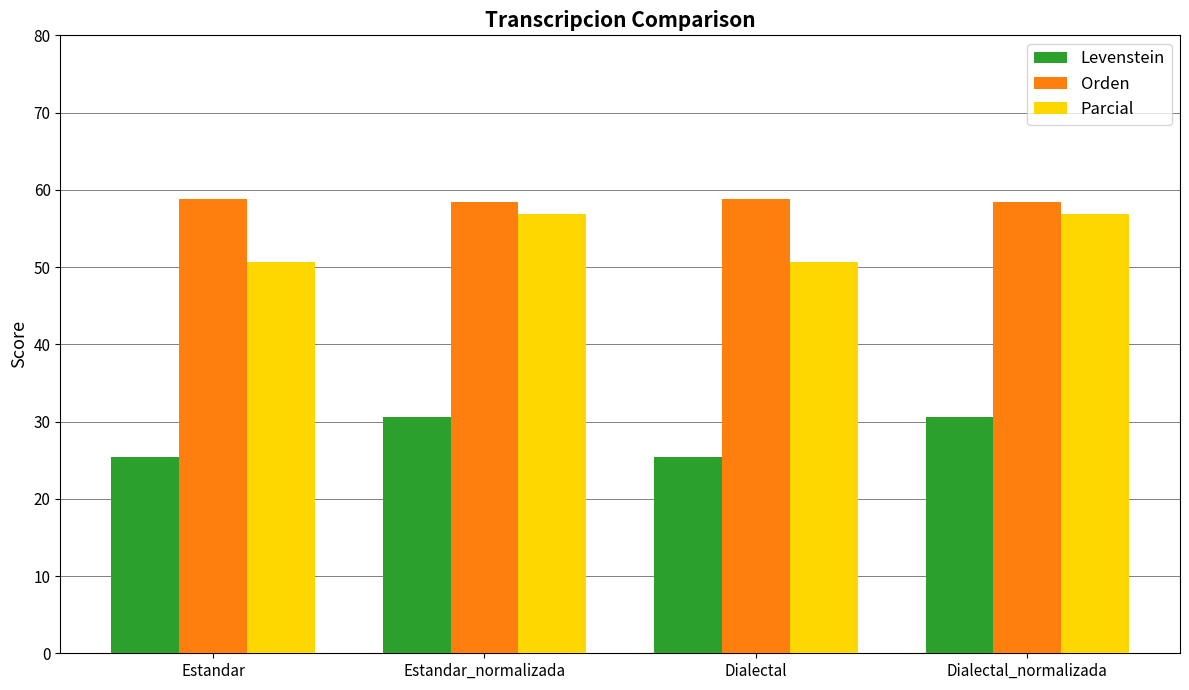

Rank the series by their maximum value, from lowest to highest.

Levenstein, Parcial, Orden